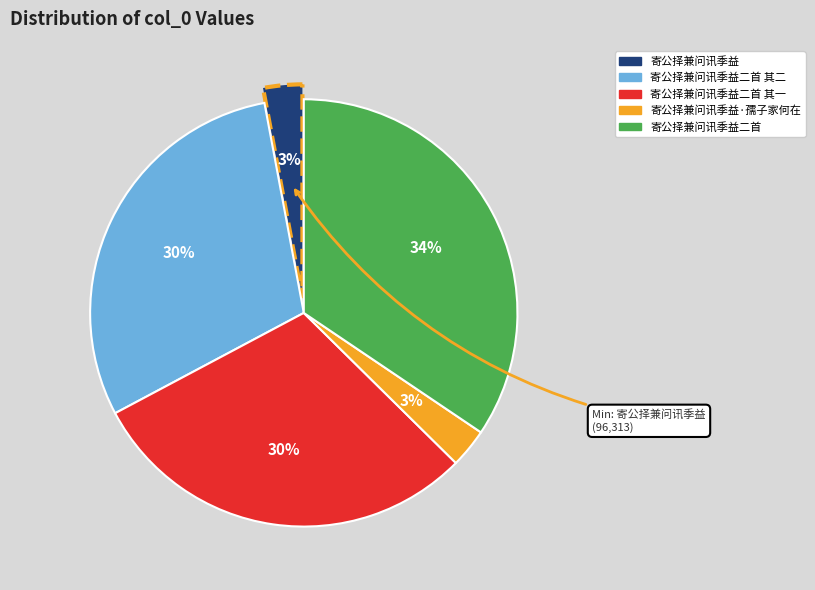

To the nearest percent, what is the average slice percentage?

20%